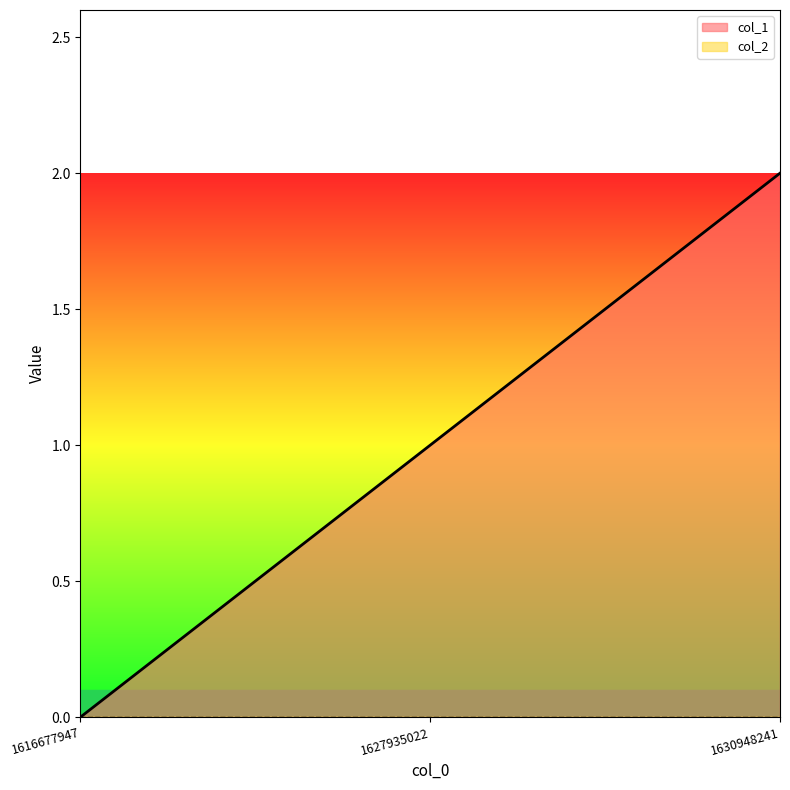

At which category does the chart reach its minimum across all series?

1616677947